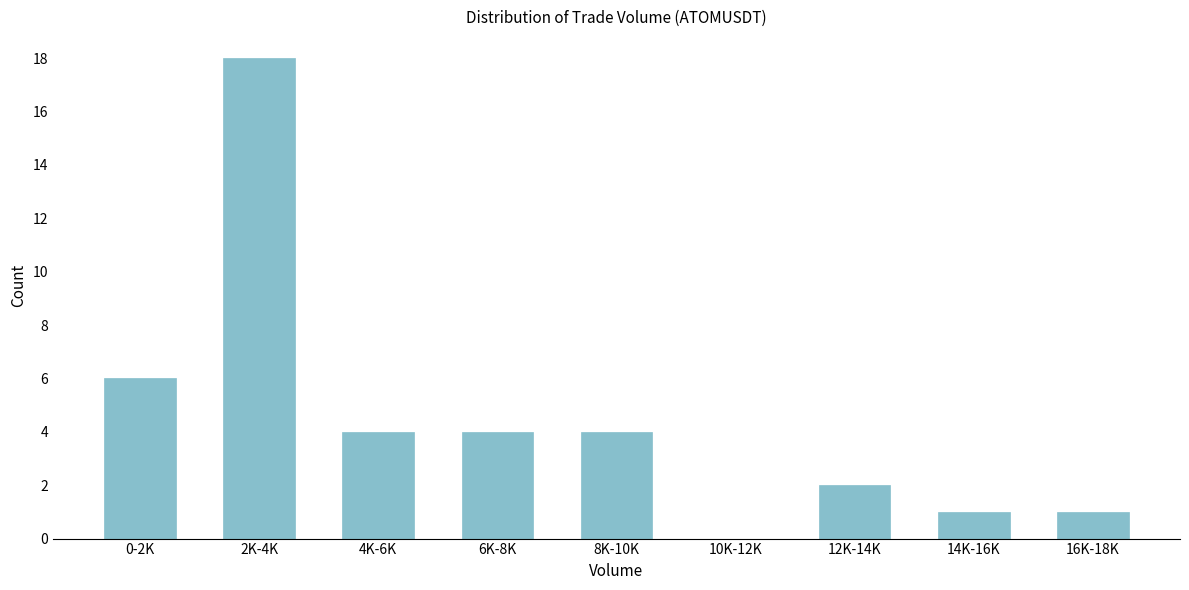

Reading left to right, list all the values displayed in this chart.

0-2K=6	2K-4K=18	4K-6K=4	6K-8K=4	8K-10K=4	10K-12K=0	12K-14K=2	14K-16K=1	16K-18K=1